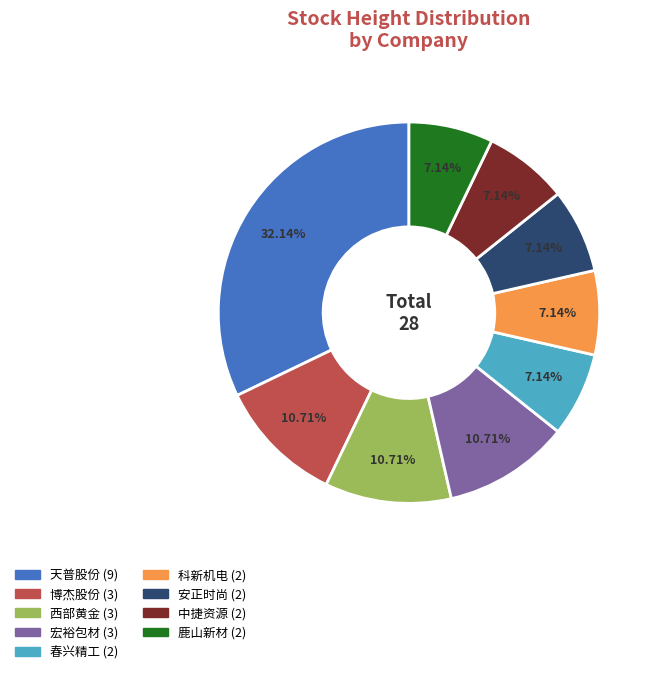

To the nearest percent, what percentage of the pie is 天普股份?

32%